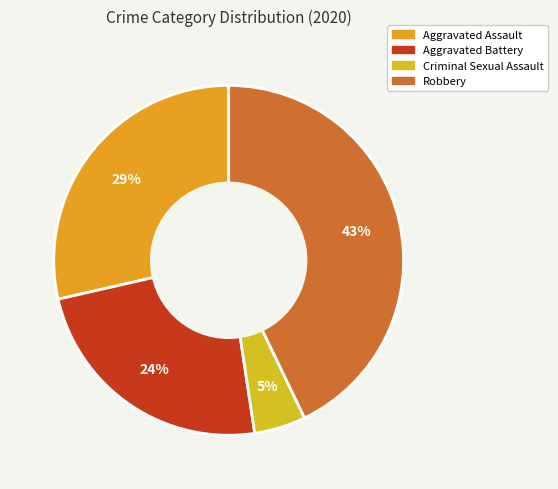

How many slices are in this pie chart?

4